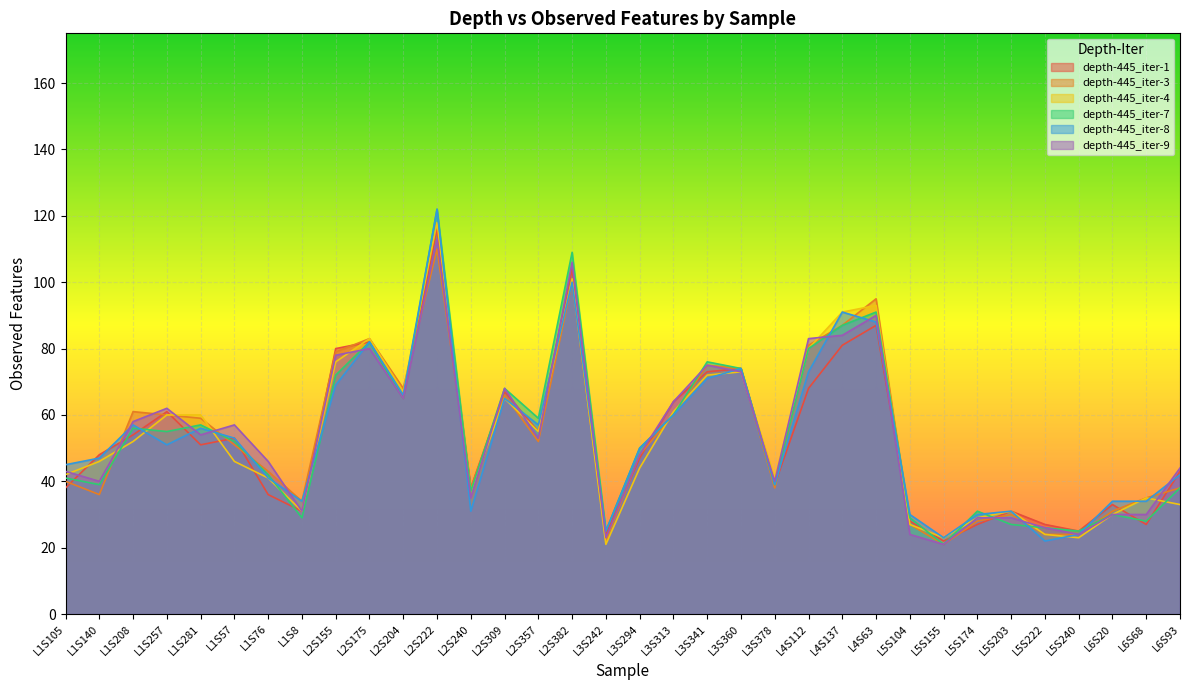

How many values in the depth-445_iter-7 series are below 52?

17